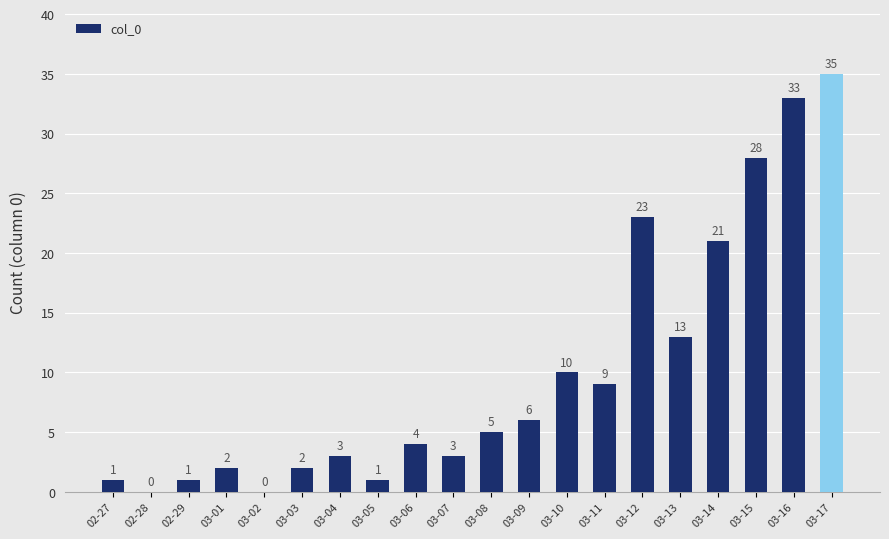

What is the maximum value shown in the chart?

35